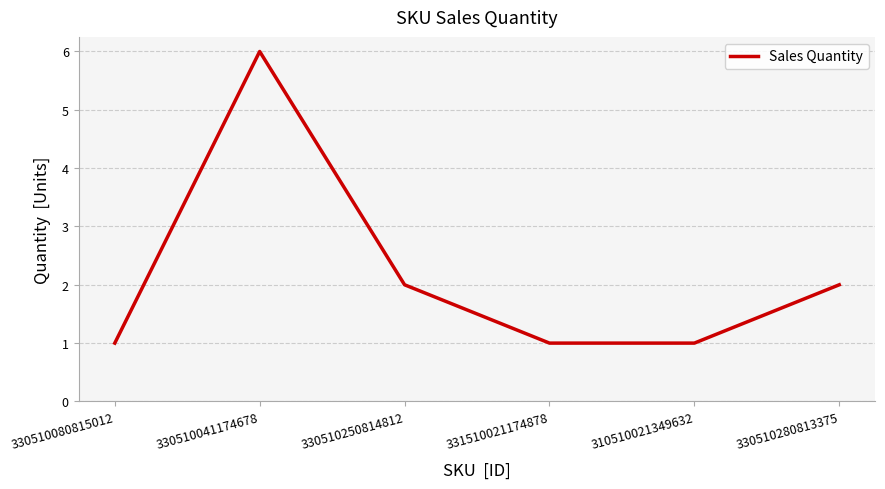

Where is the first local maximum?

330510041174678